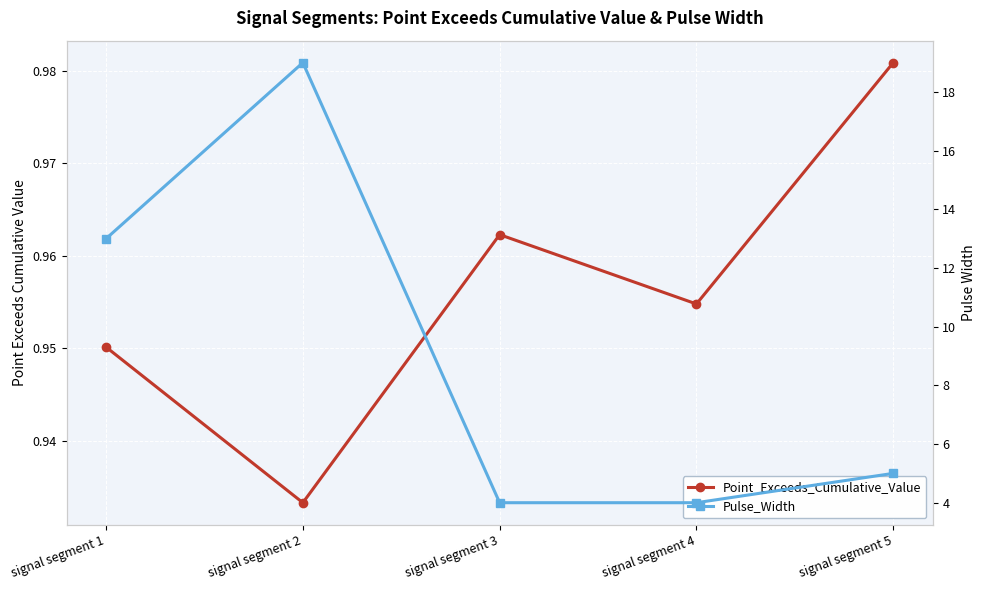

What is the sum of all Point_Exceeds_Cumulative_Value values?

4.8